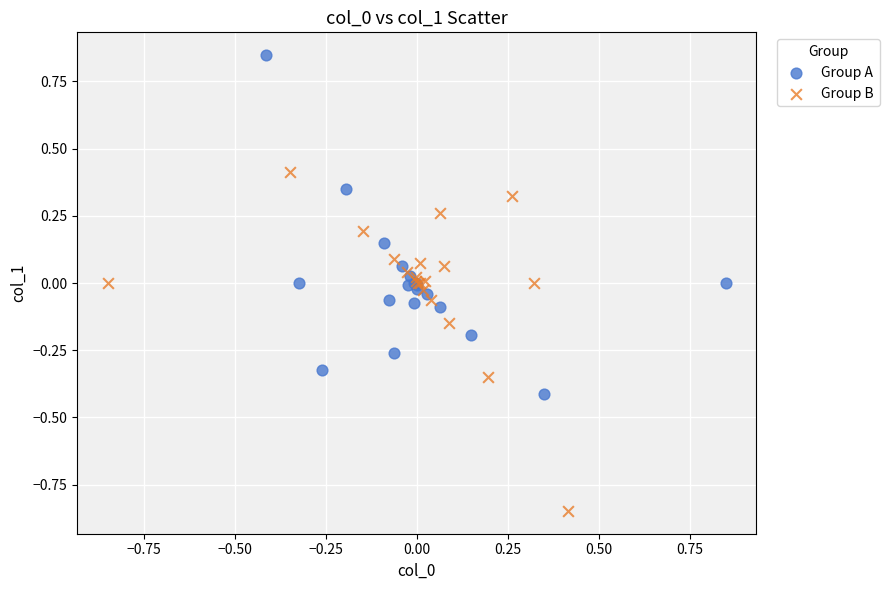

Which series contains the highest Y value?

Group A